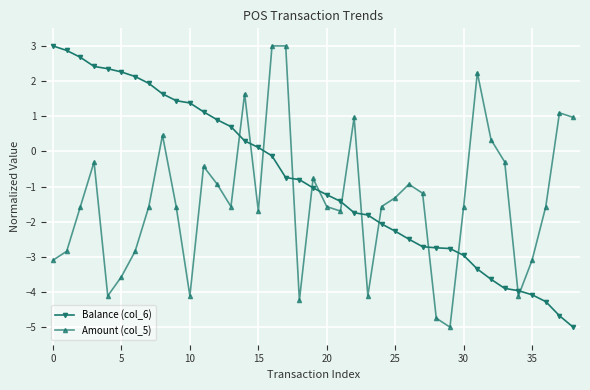

What is the value of the Amount (col_5) point at the 10th from the left?

-1.6